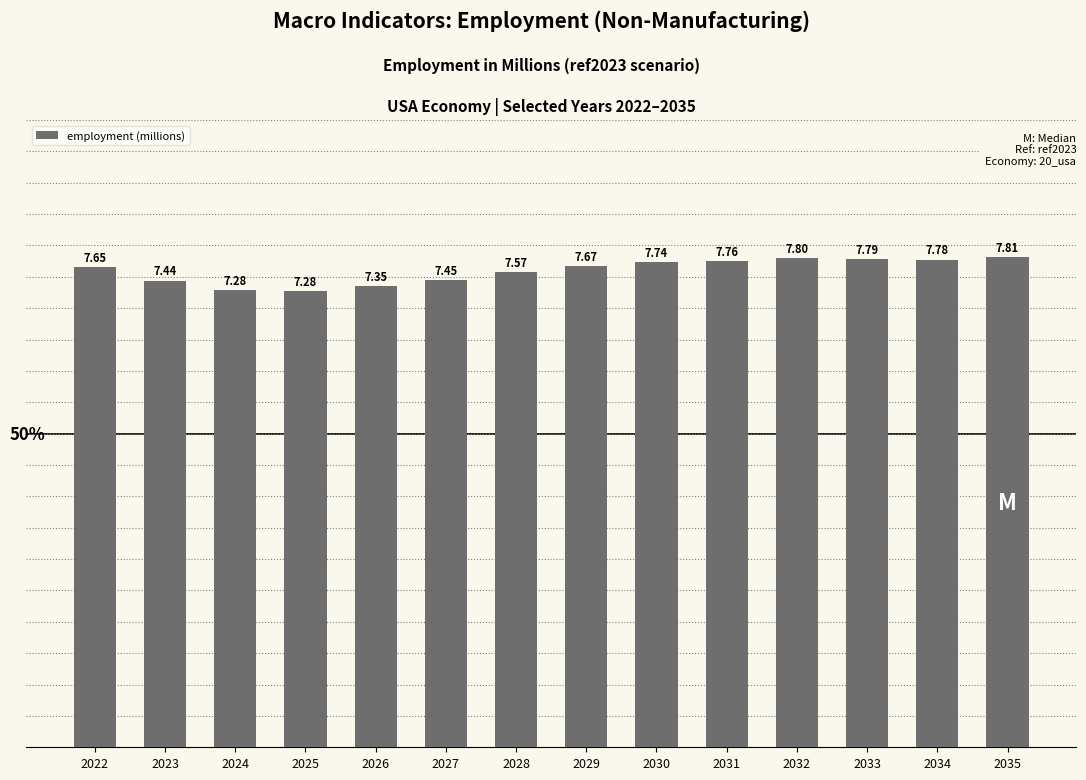

Which category has the lowest value across all series?

2025